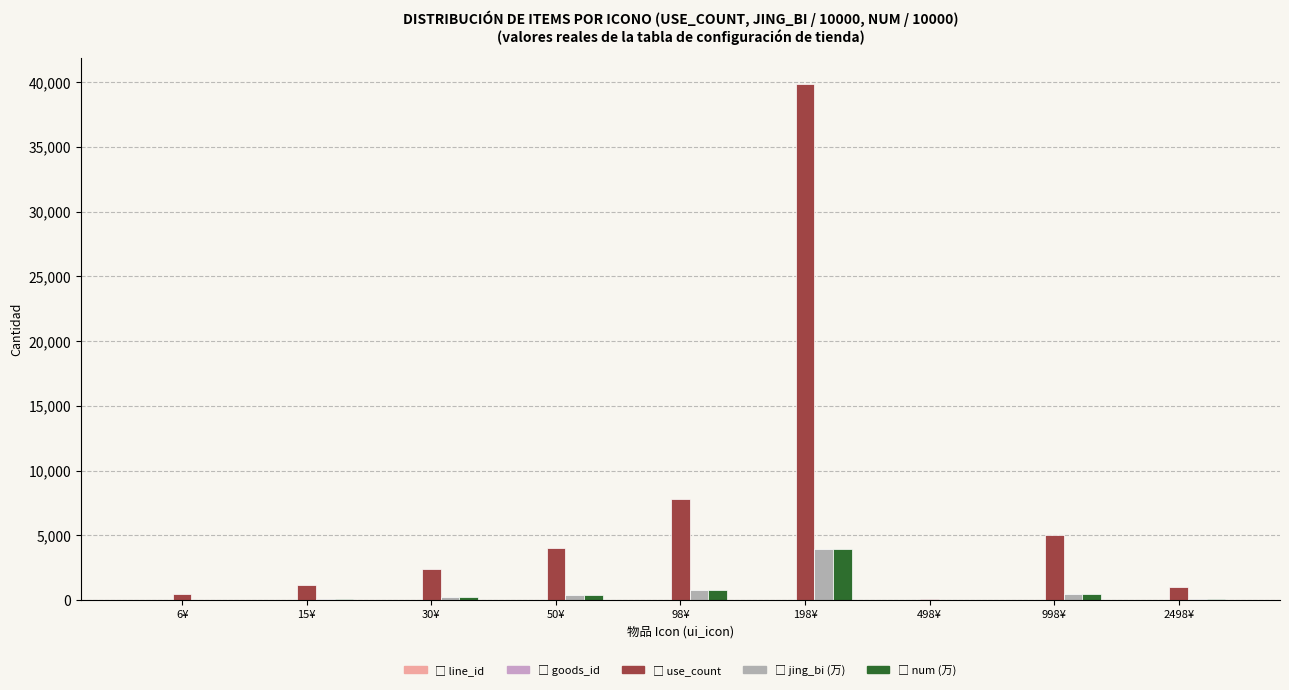

What is the label of the 7th bar from the right?

30¥